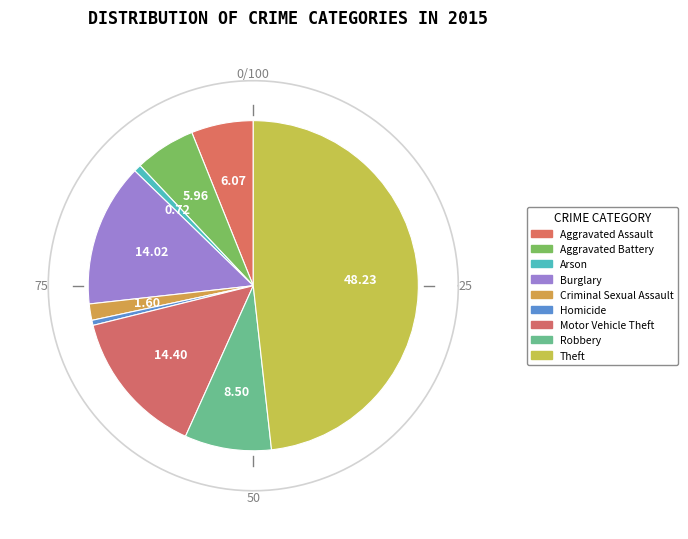

Which slice is the smallest?

Homicide